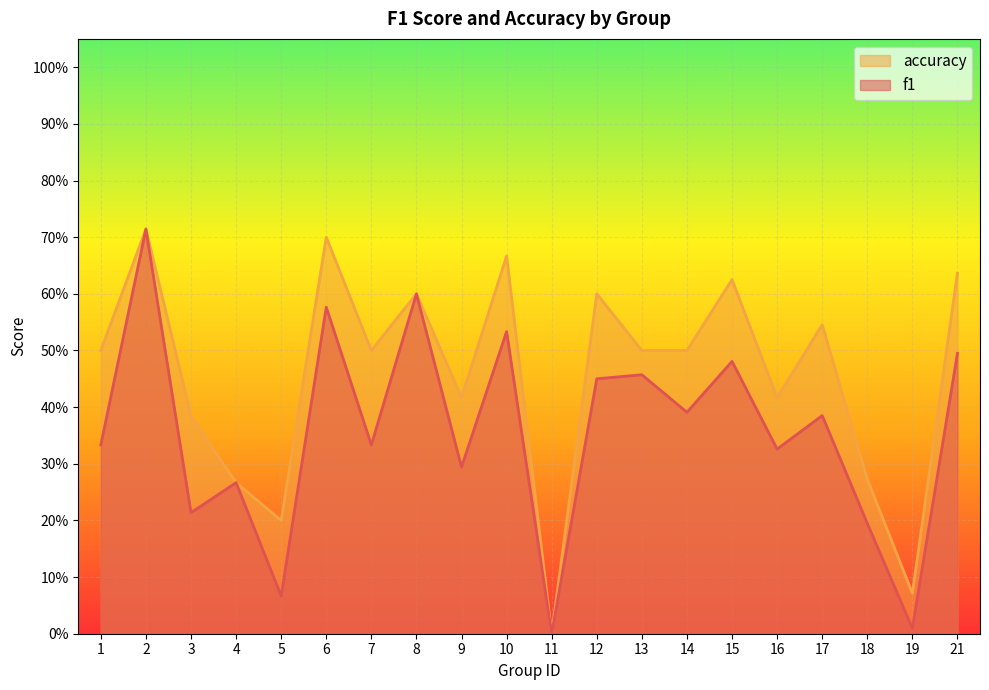

Which category has the lowest value across all series?

11